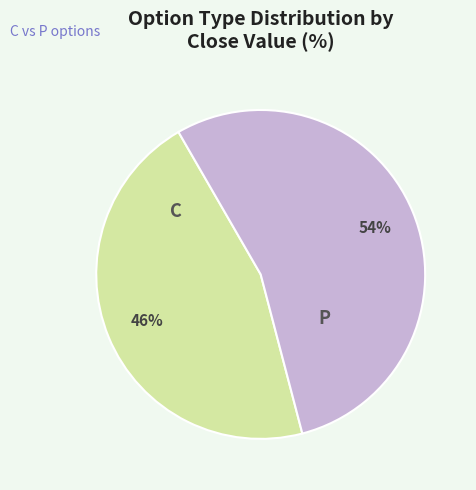

Is there a majority slice in this chart?

Yes